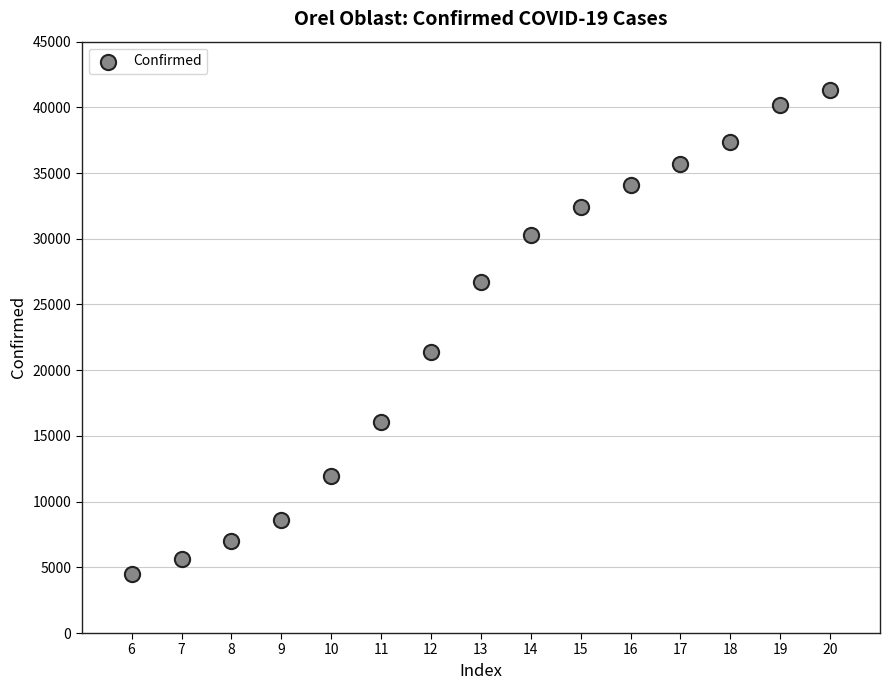

What is the range of X values (max minus min)?

14